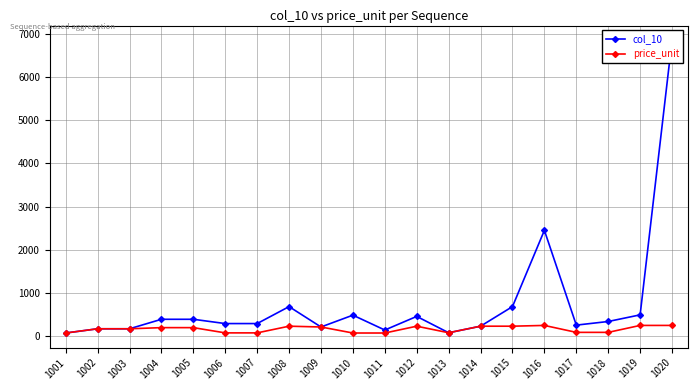

At which category is the sum across all series the highest?

1020